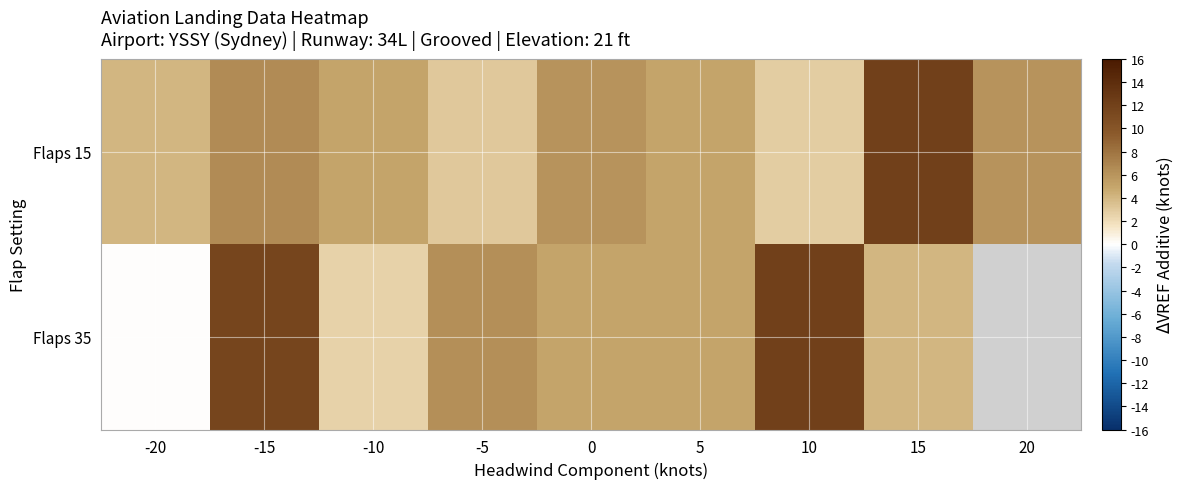

What is the difference between the maximum and minimum values in the row_0 series?

9.2